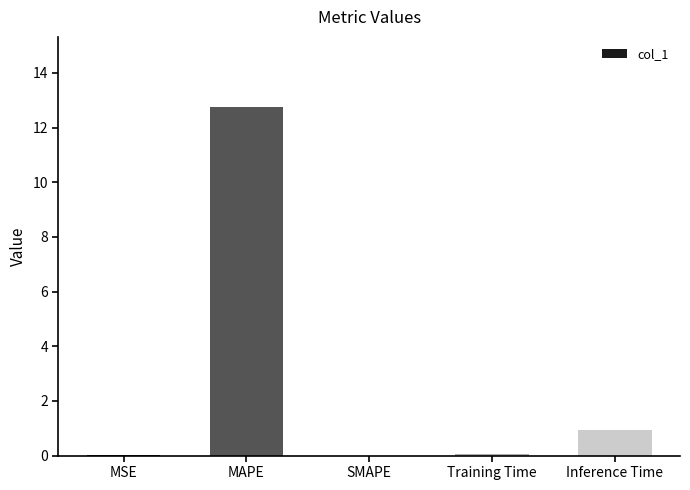

What is the change in value from MAPE to SMAPE?

-12.8